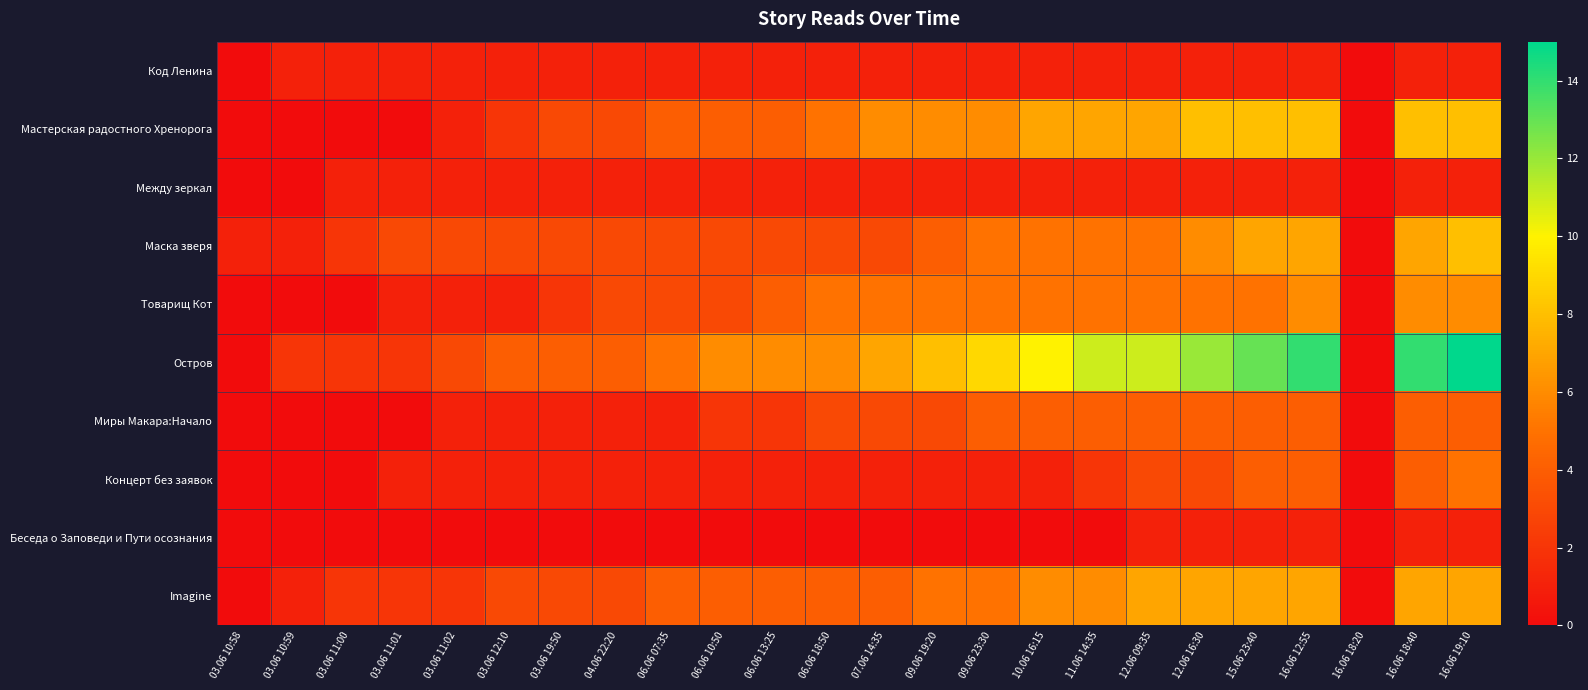

Rank the series at 03.06 10:59 from lowest to highest value.

Мастерская радостного Хренорога, Между зеркал, Товарищ Кот, Миры Макара:Начало, Концерт без заявок, Беседа о Заповеди и Пути осознания, Код Ленина, Маска зверя, Imagine, Остров